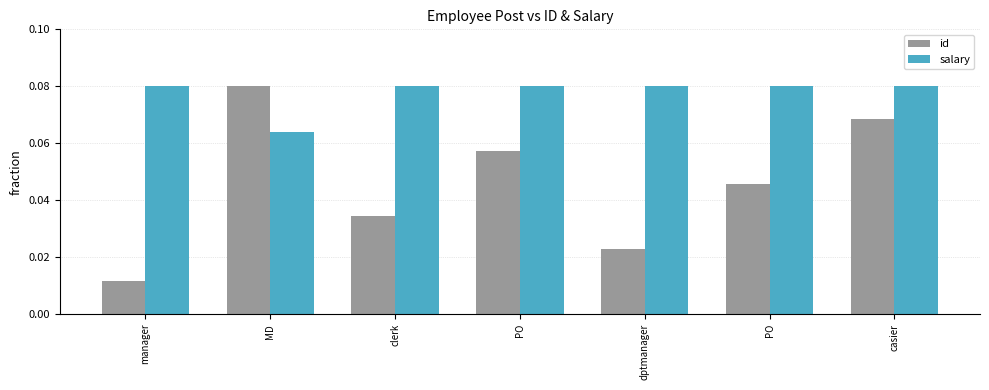

Count the number of categories in the chart.

7